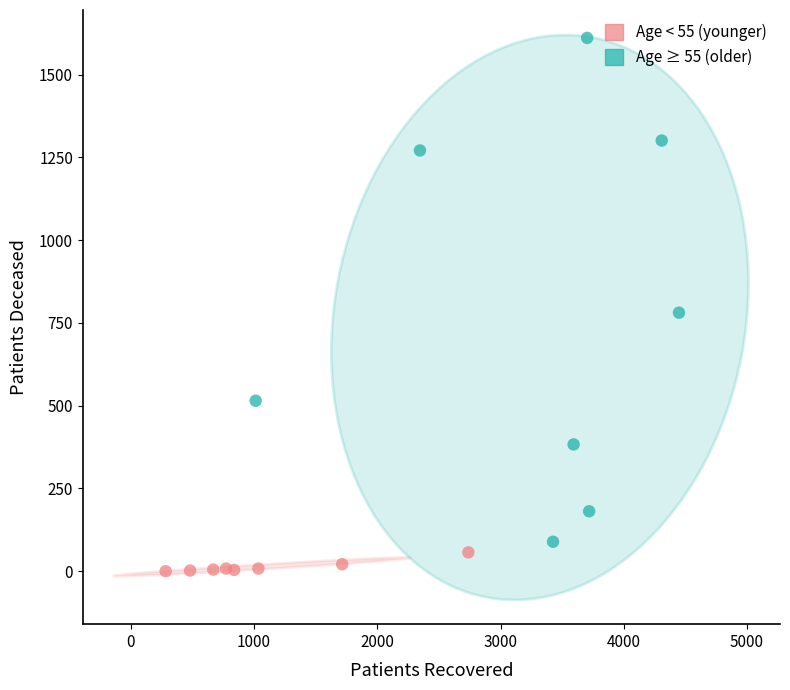

Which series has the largest Y range (max minus min)?

Age ≥ 55 (older)